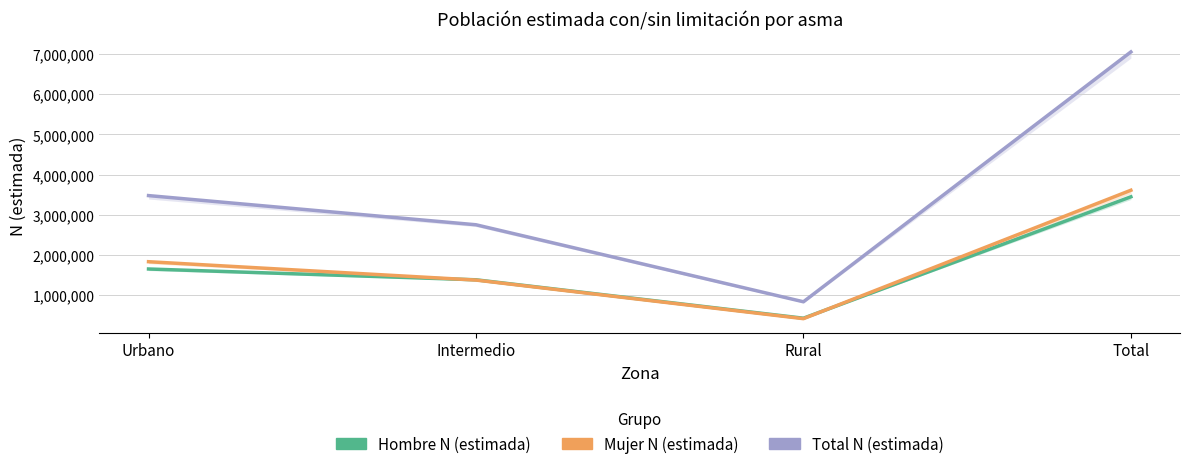

How many values in the Mujer N (estimada) series exceed 1828493?

1